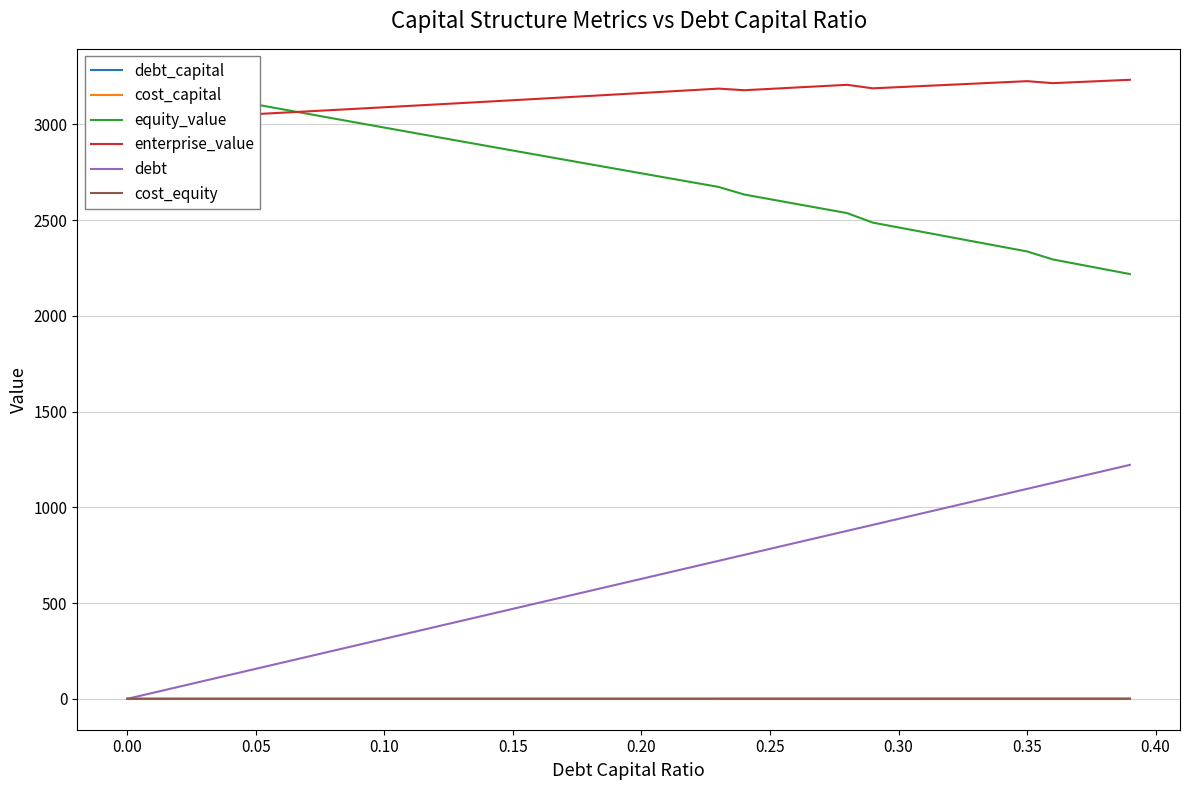

What are all the series names shown in the legend?

debt_capital, cost_capital, equity_value, enterprise_value, debt, cost_equity